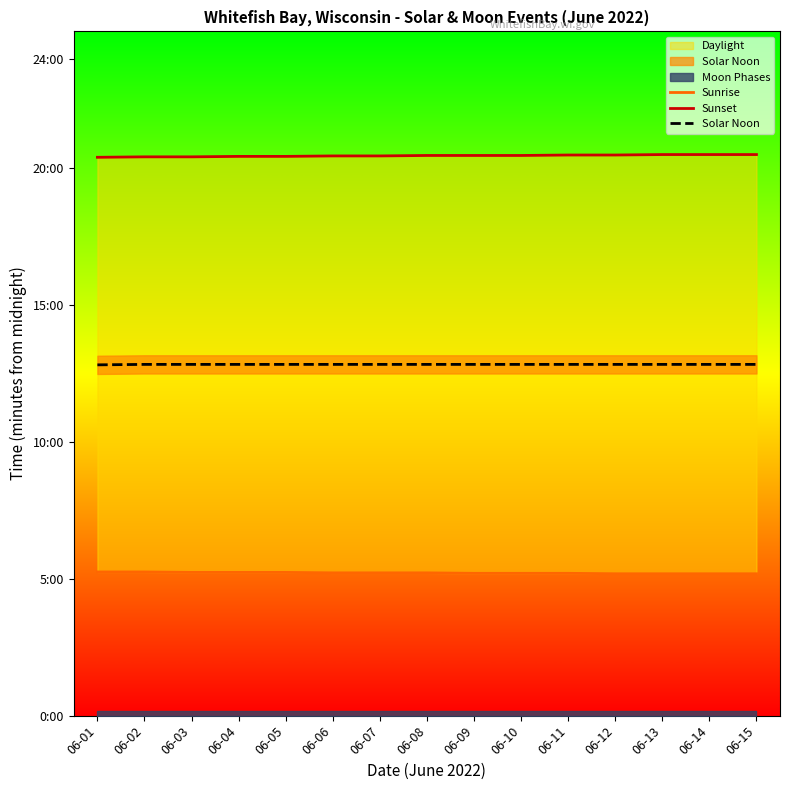

Count the Sunrise values in the range 311 to 314.

13